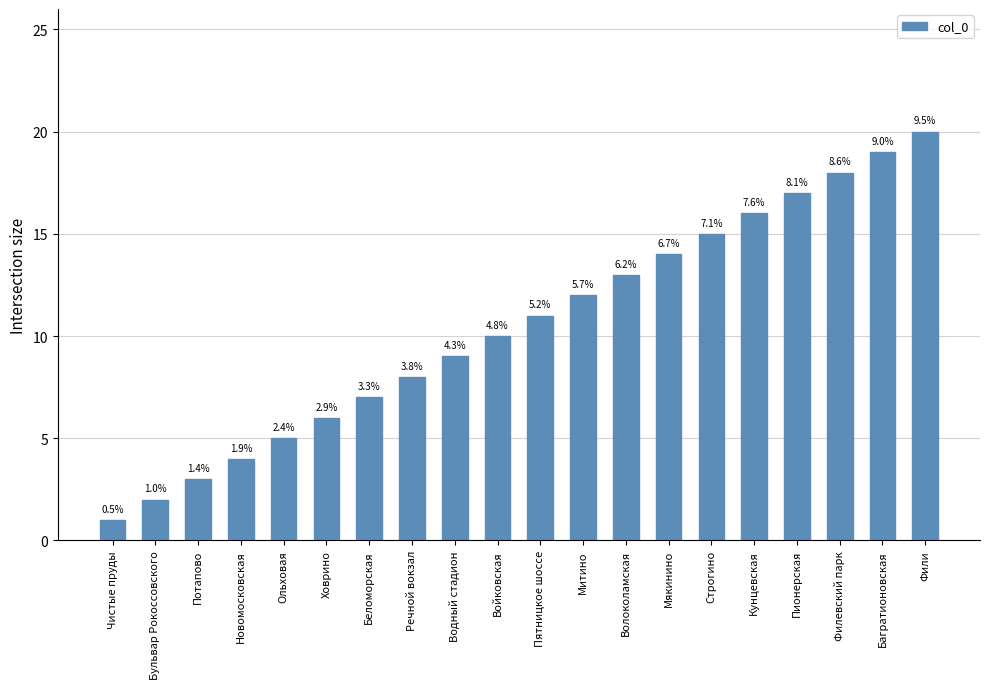

The value at Кунцевская is 16. True or false?

True